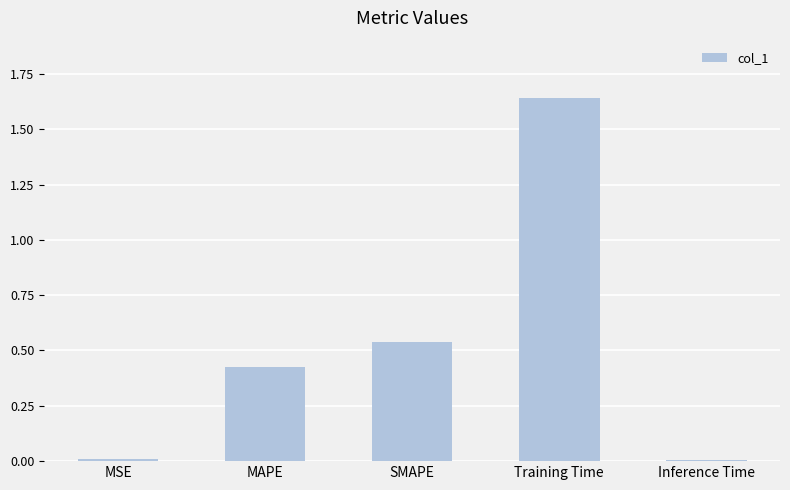

Which has a higher value, MSE or SMAPE?

SMAPE